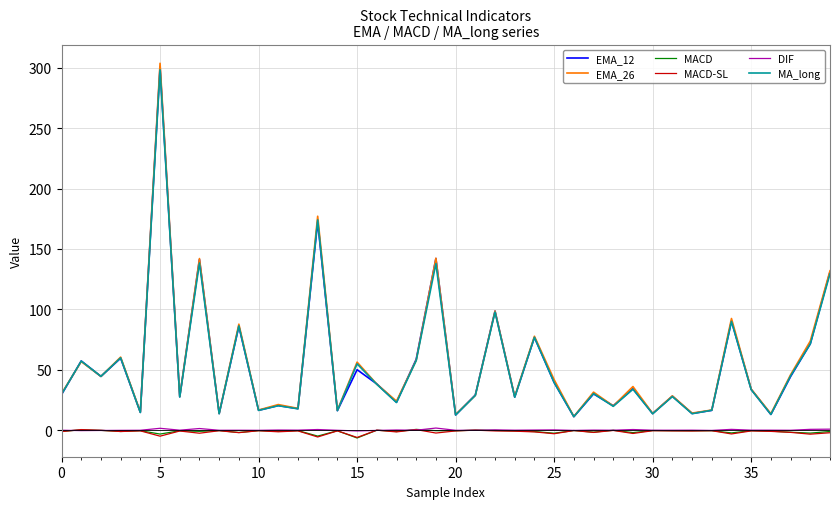

What is the minimum value for MA_long?

11.4